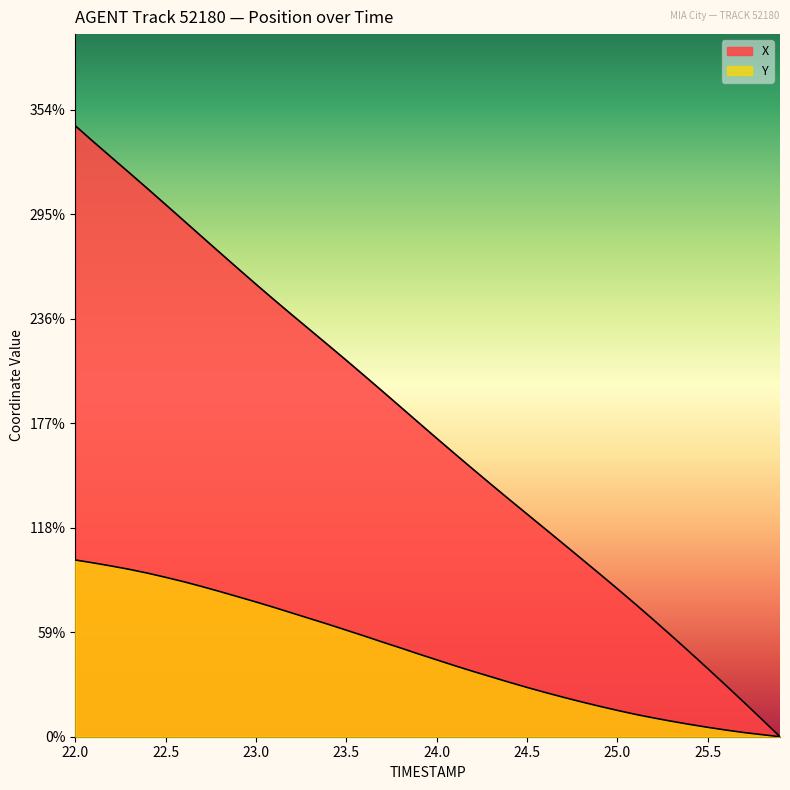

How many data points in Y are less than 3?

17